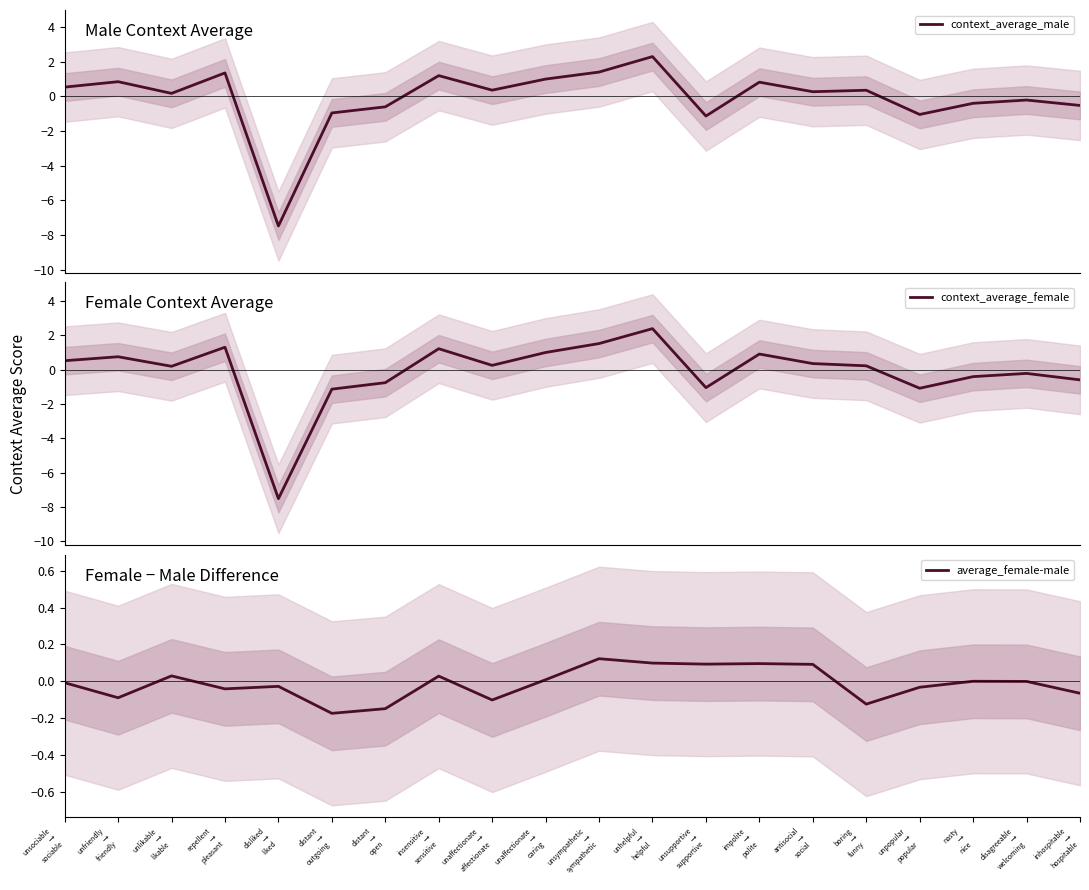

True or false: context_average_female has more than 1 points higher than both neighbors.

True